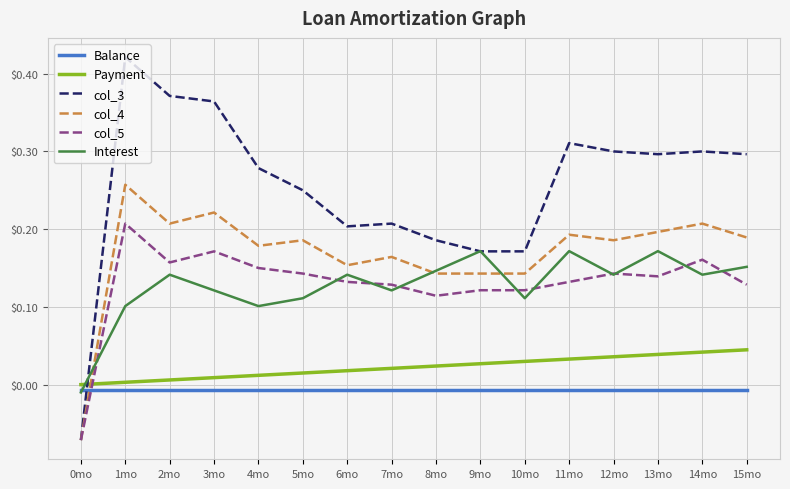

Which series has the largest total across all categories?

col_3